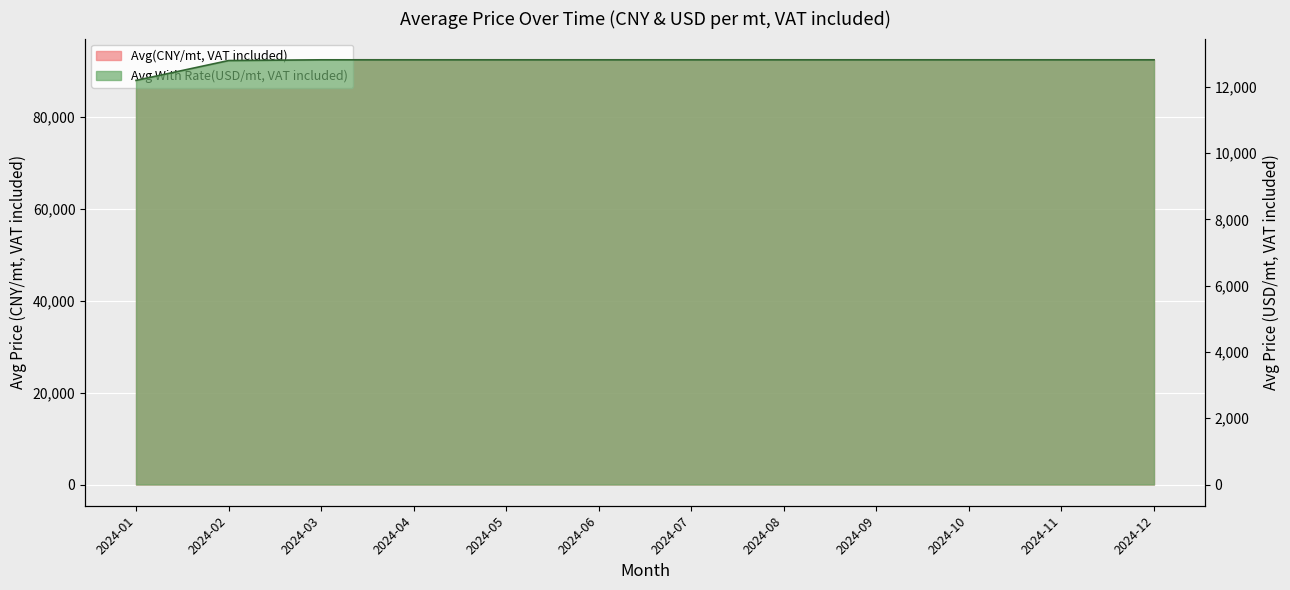

Is it true that Avg With Rate(USD/mt) equals 17641.6 at 2024-11?

False